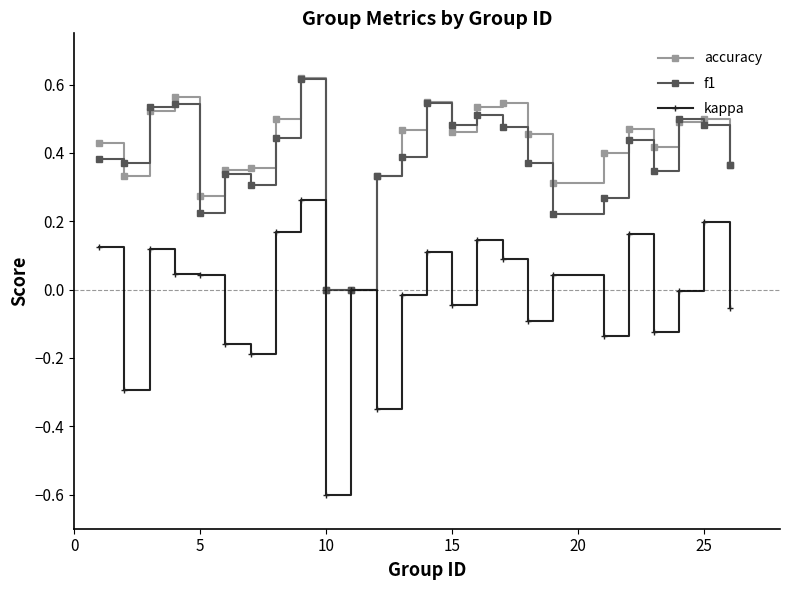

Count the number of categories in the chart.

25